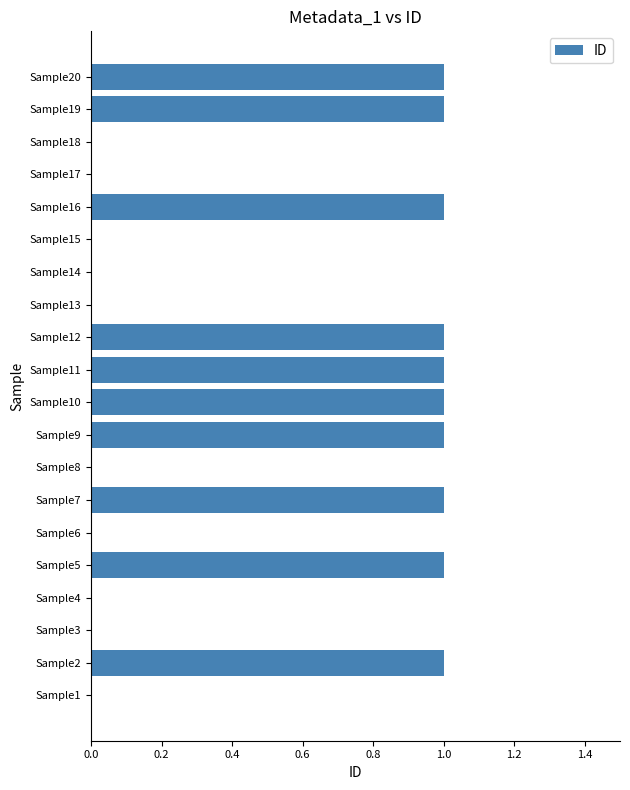

True or false: the data shows 2 at Sample19.

False